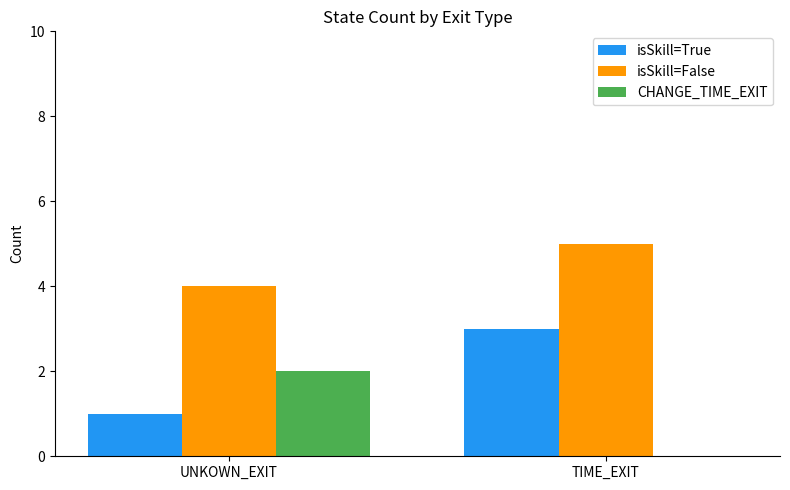

The CHANGE_TIME_EXIT series shows 3 at UNKOWN_EXIT. True or false?

False